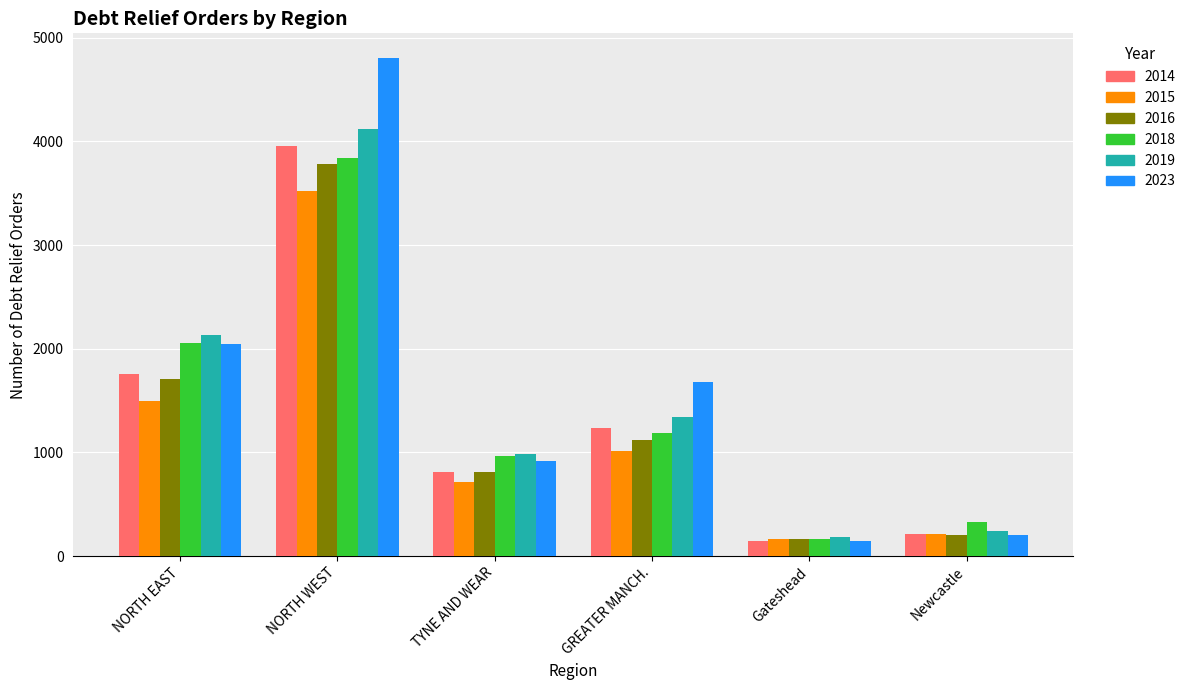

How many values in the 2015 series are below 1012?

3